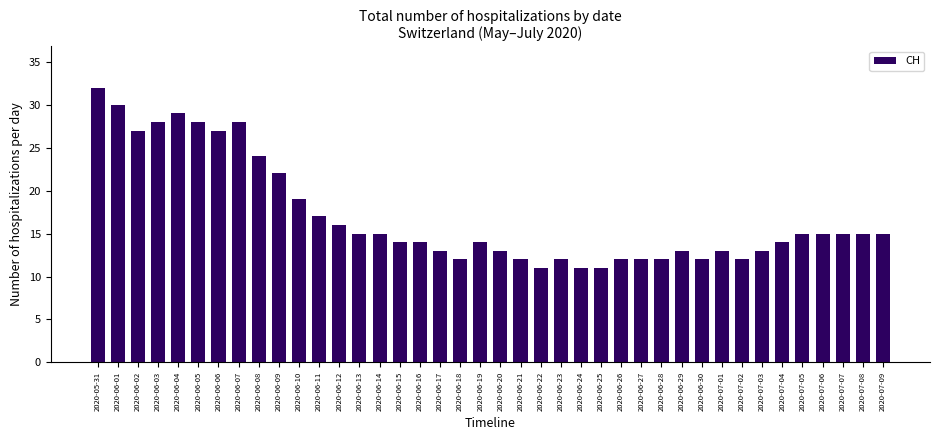

At which category does the chart reach its peak across all series?

2020-05-31